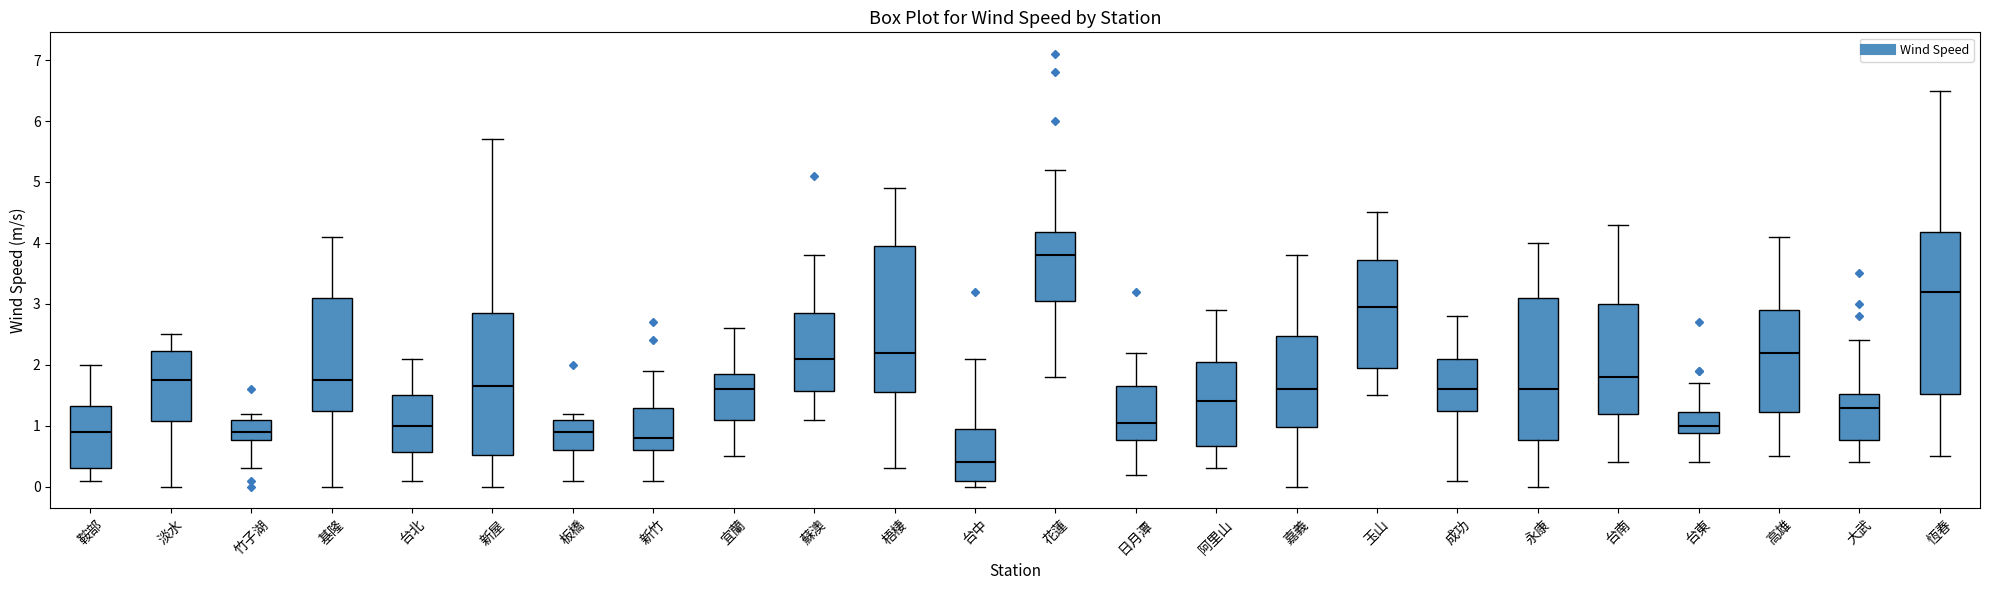

Which box's median line is the lowest?

台中